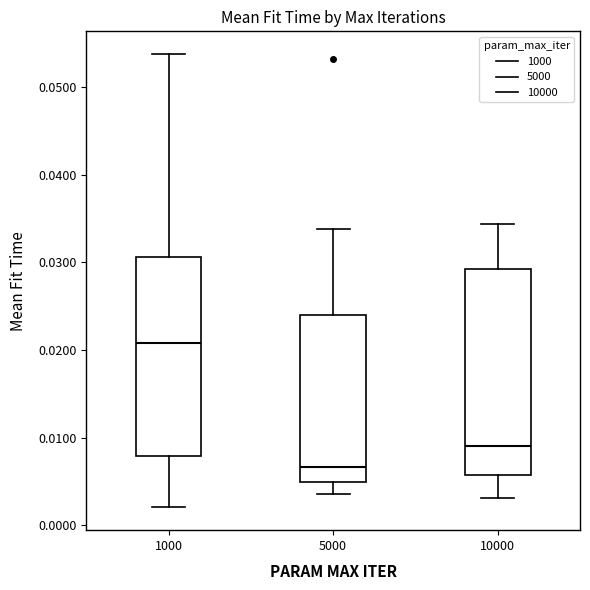

Which box's median line is the lowest?

5000